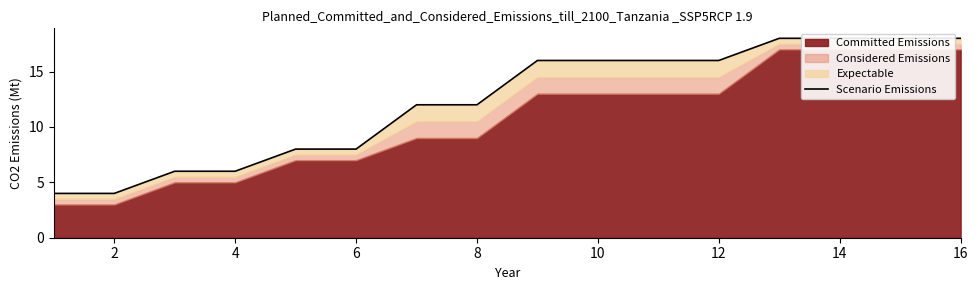

Is it true that the value at 8 is 2?

False